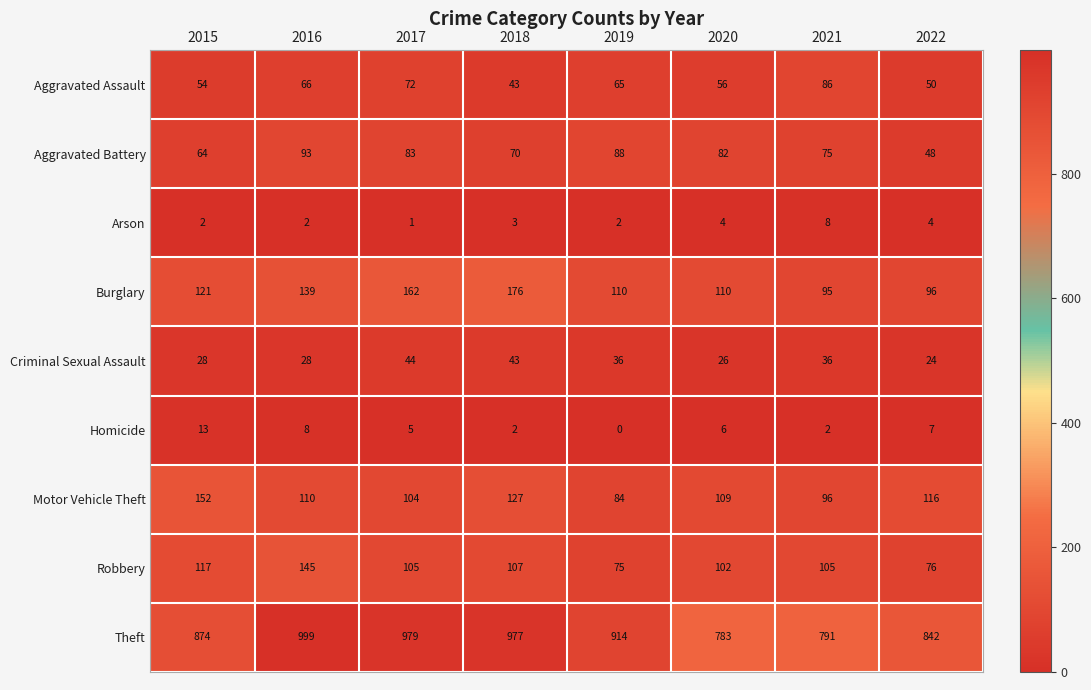

What is the total value across all series at 2021?

1294